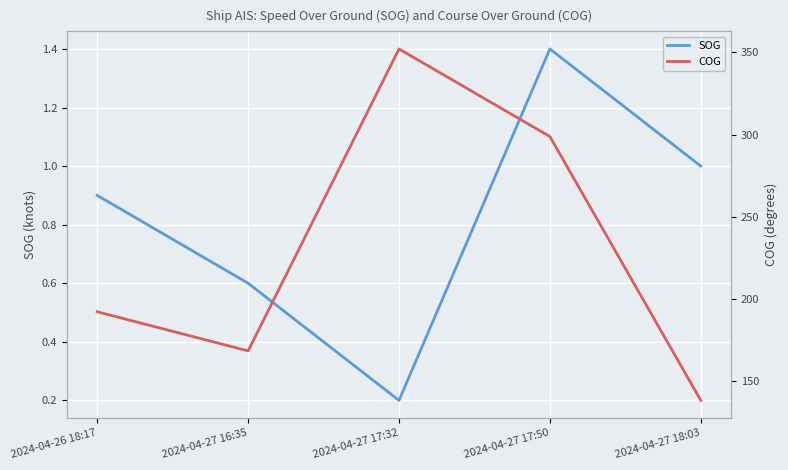

Reading right to left, what are all the values shown in this chart?

SOG: 1.0	1.4	0.2	0.6	0.9
COG: 138.3	298.8	352.1	168.4	192.2